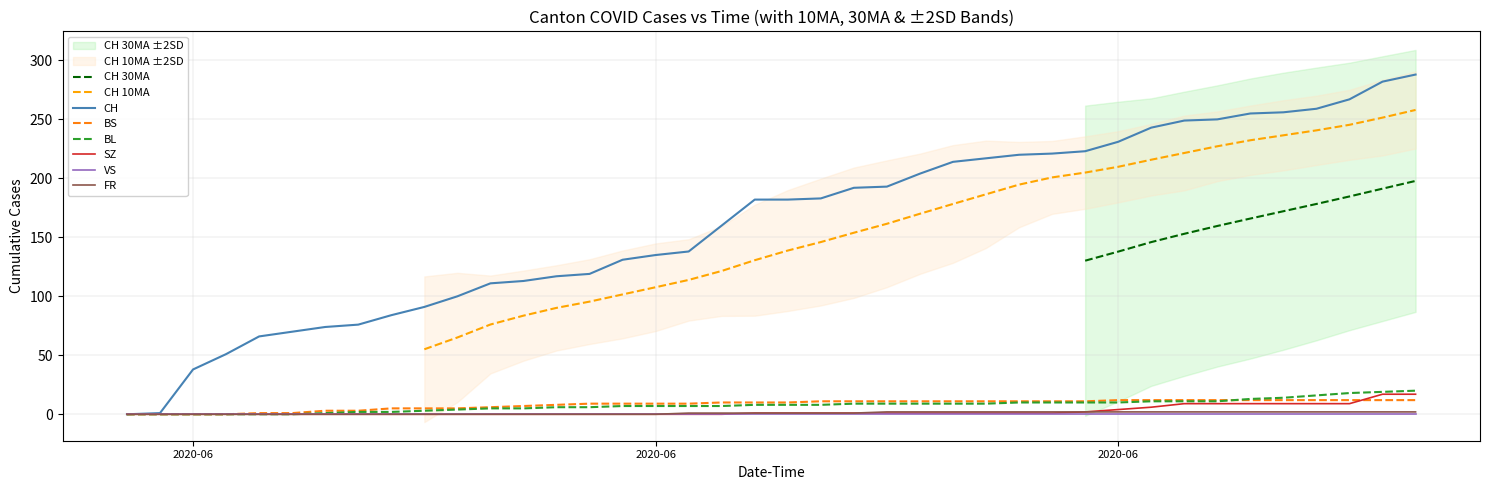

Does the chart display data point markers on the line(s)?

No